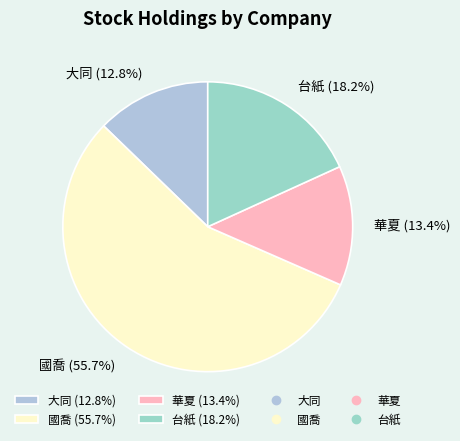

What is the largest slice in the pie chart?

國喬